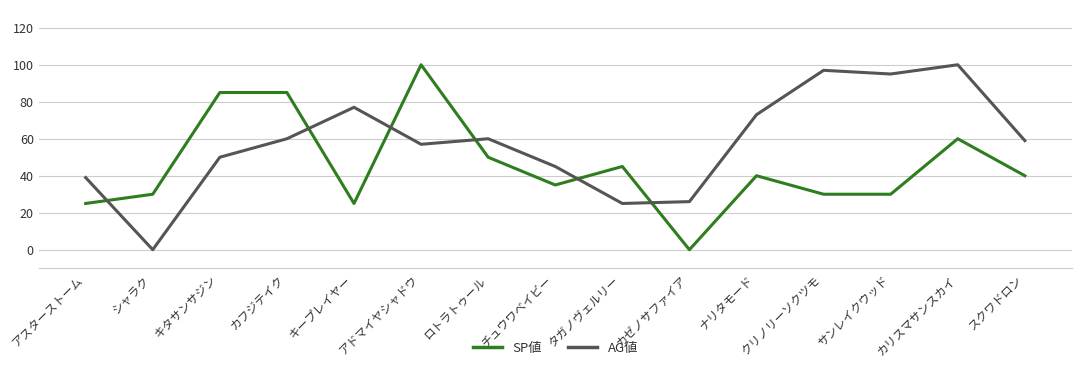

At how many categories does at least one series exceed 71?

8